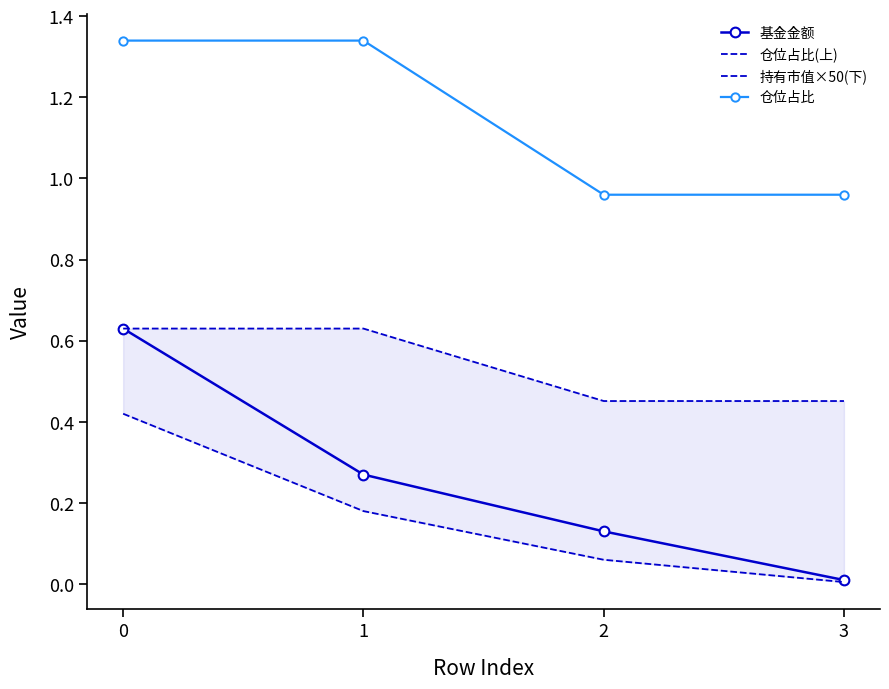

Does the chart have visible grid lines?

No